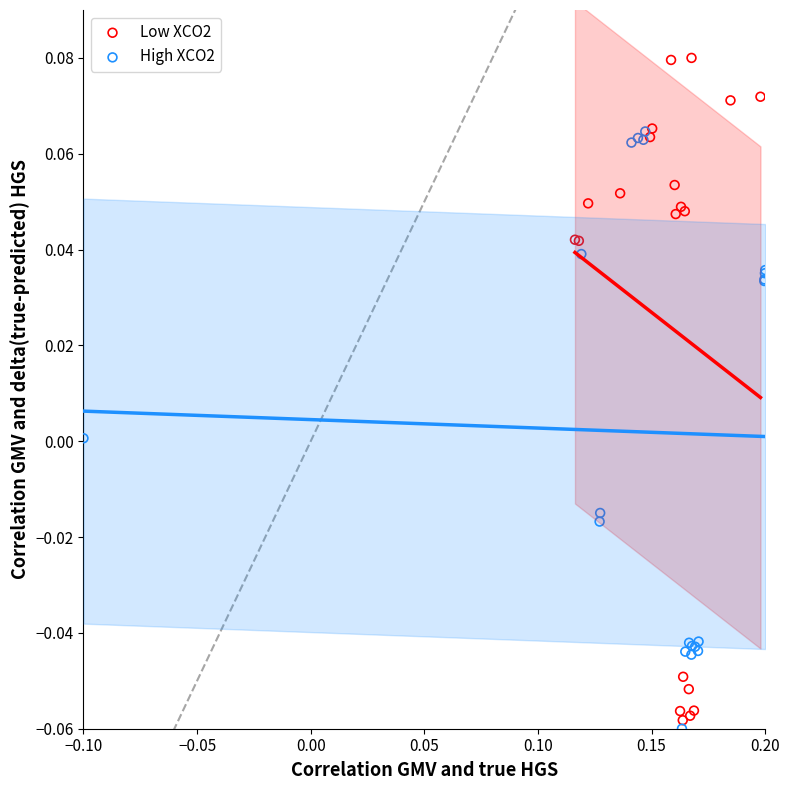

What are all the series names shown in the legend?

Low XCO2, High XCO2